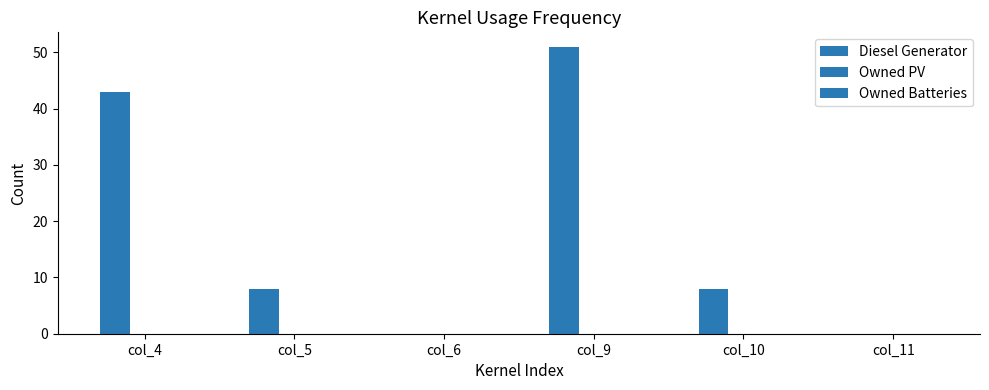

Reading right to left, extract all data points from this chart.

Diesel Generator: col_11=0	col_10=8	col_9=51	col_6=0	col_5=8	col_4=43
Owned PV: col_11=0	col_10=0	col_9=0	col_6=0	col_5=0	col_4=0
Owned Batteries: col_11=0	col_10=0	col_9=0	col_6=0	col_5=0	col_4=0